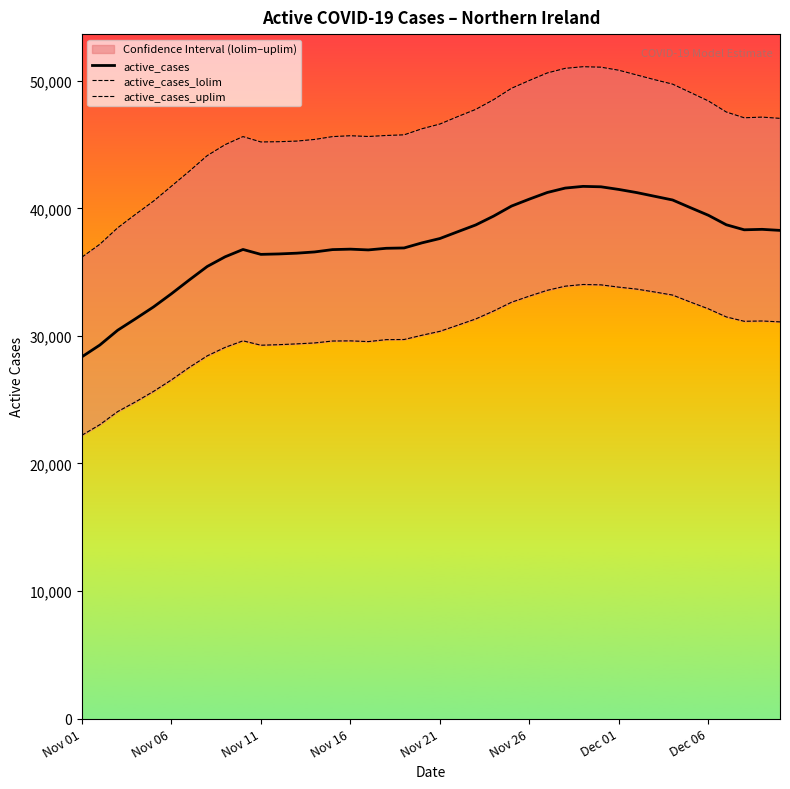

How many data points in active_cases_lolim are less than 30362?

20